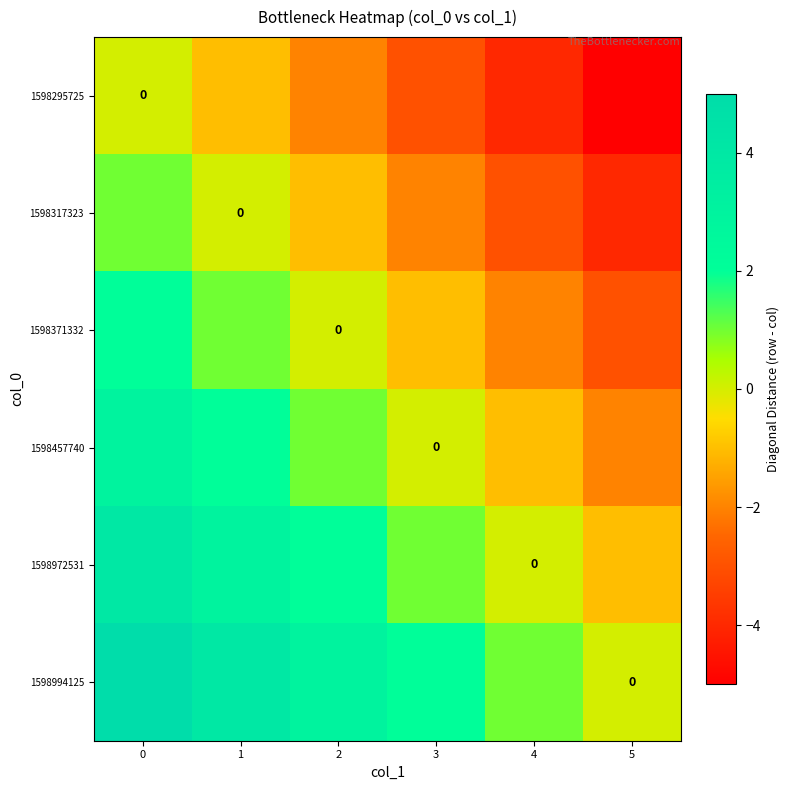

What is the average value of the 1598994125 series?

2